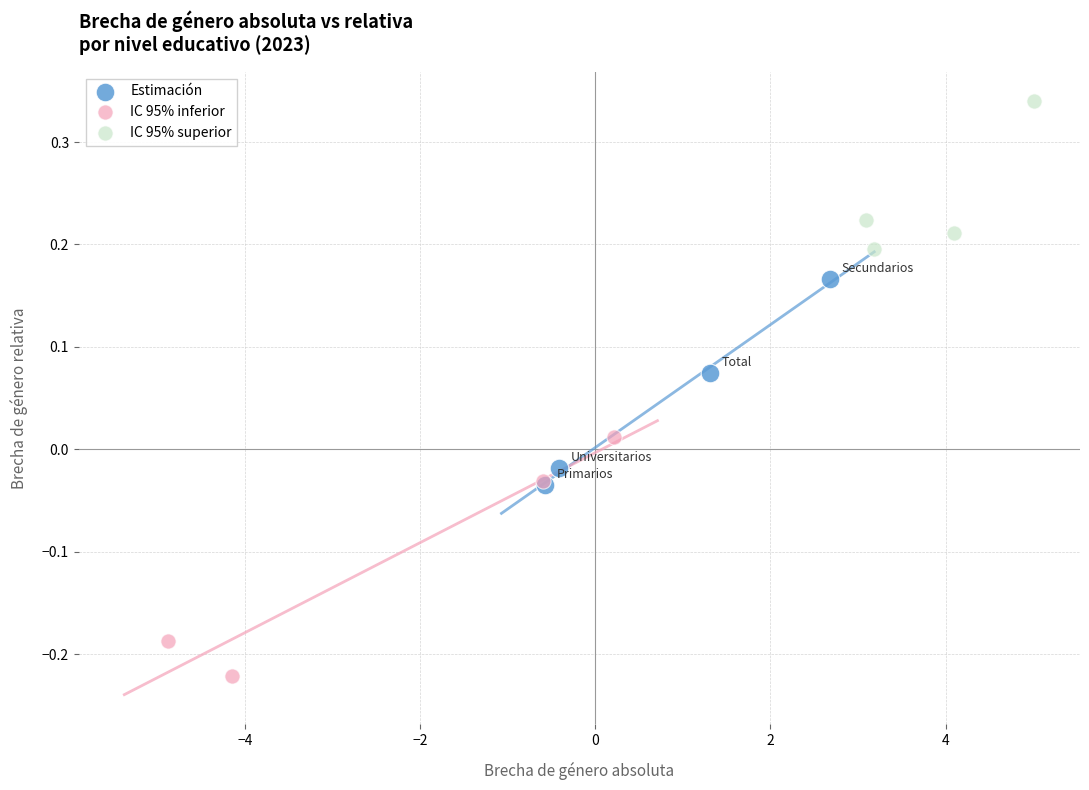

Which series contains the highest Y value?

IC 95% superior